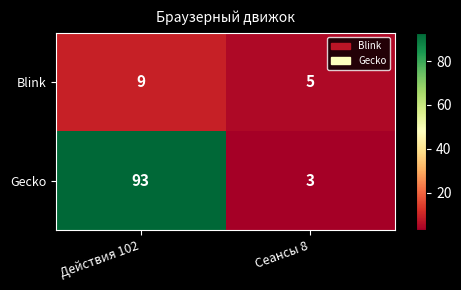

List the series in order of their peak value, lowest first.

Blink, Gecko